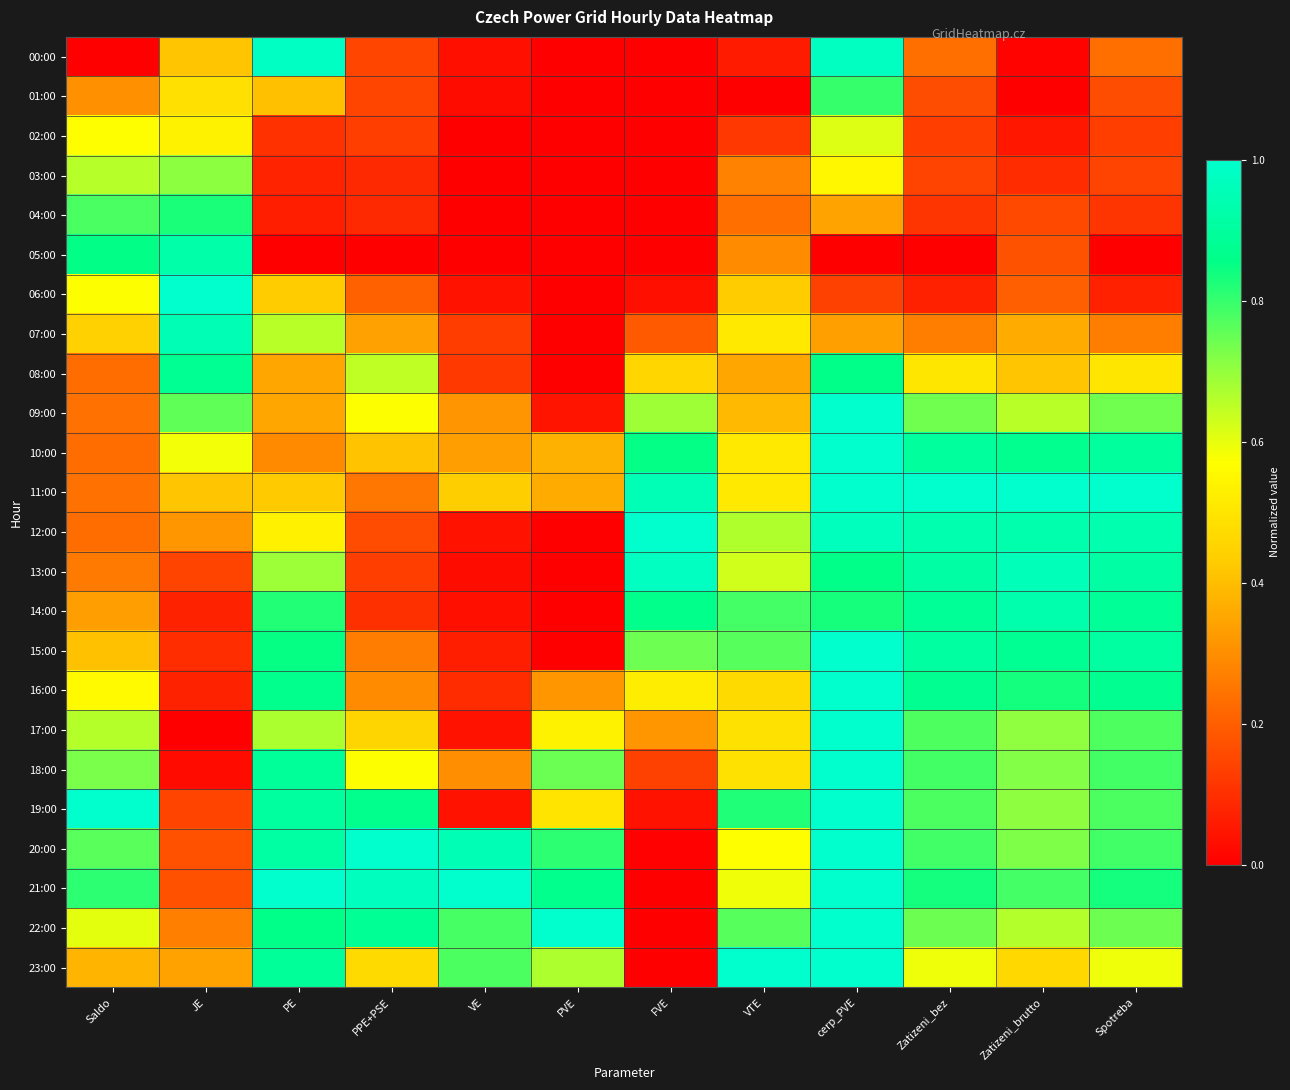

Reading left to right, list all the values displayed in this chart.

00:00: Saldo=0.0	JE=0.4	PE=1.0	PPE+PSE=0.1	VE=0.0	PVE=0.0	FVE=0.0	VTE=0.1	cerp_PVE=1.0	Zatizeni_bez=0.2	Zatizeni_brutto=0.0	Spotreba=0.2
01:00: Saldo=0.3	JE=0.5	PE=0.4	PPE+PSE=0.1	VE=0.0	PVE=0.0	FVE=0.0	VTE=0.0	cerp_PVE=0.8	Zatizeni_bez=0.2	Zatizeni_brutto=0.0	Spotreba=0.2
02:00: Saldo=0.6	JE=0.5	PE=0.1	PPE+PSE=0.1	VE=0.0	PVE=0.0	FVE=0.0	VTE=0.1	cerp_PVE=0.6	Zatizeni_bez=0.1	Zatizeni_brutto=0.0	Spotreba=0.1
03:00: Saldo=0.7	JE=0.7	PE=0.1	PPE+PSE=0.1	VE=0.0	PVE=0.0	FVE=0.0	VTE=0.3	cerp_PVE=0.5	Zatizeni_bez=0.1	Zatizeni_brutto=0.1	Spotreba=0.1
04:00: Saldo=0.8	JE=0.8	PE=0.1	PPE+PSE=0.1	VE=0.0	PVE=0.0	FVE=0.0	VTE=0.2	cerp_PVE=0.3	Zatizeni_bez=0.1	Zatizeni_brutto=0.2	Spotreba=0.1
05:00: Saldo=0.9	JE=0.9	PE=0.0	PPE+PSE=0.0	VE=0.0	PVE=0.0	FVE=0.0	VTE=0.3	cerp_PVE=0.0	Zatizeni_bez=0.0	Zatizeni_brutto=0.2	Spotreba=0.0
06:00: Saldo=0.6	JE=1.0	PE=0.4	PPE+PSE=0.2	VE=0.0	PVE=0.0	FVE=0.0	VTE=0.4	cerp_PVE=0.1	Zatizeni_bez=0.1	Zatizeni_brutto=0.2	Spotreba=0.1
07:00: Saldo=0.4	JE=1.0	PE=0.7	PPE+PSE=0.3	VE=0.1	PVE=0.0	FVE=0.2	VTE=0.5	cerp_PVE=0.3	Zatizeni_bez=0.3	Zatizeni_brutto=0.4	Spotreba=0.3
08:00: Saldo=0.2	JE=0.9	PE=0.4	PPE+PSE=0.6	VE=0.1	PVE=0.0	FVE=0.5	VTE=0.4	cerp_PVE=0.9	Zatizeni_bez=0.5	Zatizeni_brutto=0.4	Spotreba=0.5
09:00: Saldo=0.2	JE=0.8	PE=0.4	PPE+PSE=0.6	VE=0.3	PVE=0.0	FVE=0.7	VTE=0.4	cerp_PVE=1.0	Zatizeni_bez=0.7	Zatizeni_brutto=0.7	Spotreba=0.7
10:00: Saldo=0.2	JE=0.6	PE=0.3	PPE+PSE=0.4	VE=0.3	PVE=0.4	FVE=0.9	VTE=0.5	cerp_PVE=1.0	Zatizeni_bez=0.9	Zatizeni_brutto=0.9	Spotreba=0.9
11:00: Saldo=0.2	JE=0.4	PE=0.4	PPE+PSE=0.2	VE=0.4	PVE=0.4	FVE=1.0	VTE=0.5	cerp_PVE=1.0	Zatizeni_bez=1.0	Zatizeni_brutto=1.0	Spotreba=1.0
12:00: Saldo=0.2	JE=0.3	PE=0.5	PPE+PSE=0.2	VE=0.0	PVE=0.0	FVE=1.0	VTE=0.7	cerp_PVE=1.0	Zatizeni_bez=0.9	Zatizeni_brutto=0.9	Spotreba=0.9
13:00: Saldo=0.3	JE=0.1	PE=0.7	PPE+PSE=0.1	VE=0.0	PVE=0.0	FVE=1.0	VTE=0.6	cerp_PVE=0.9	Zatizeni_bez=0.9	Zatizeni_brutto=1.0	Spotreba=0.9
14:00: Saldo=0.3	JE=0.1	PE=0.8	PPE+PSE=0.1	VE=0.0	PVE=0.0	FVE=0.9	VTE=0.8	cerp_PVE=0.8	Zatizeni_bez=0.9	Zatizeni_brutto=0.9	Spotreba=0.9
15:00: Saldo=0.4	JE=0.1	PE=0.9	PPE+PSE=0.3	VE=0.1	PVE=0.0	FVE=0.7	VTE=0.8	cerp_PVE=1.0	Zatizeni_bez=0.9	Zatizeni_brutto=0.9	Spotreba=0.9
16:00: Saldo=0.6	JE=0.1	PE=0.9	PPE+PSE=0.3	VE=0.1	PVE=0.3	FVE=0.5	VTE=0.5	cerp_PVE=1.0	Zatizeni_bez=0.9	Zatizeni_brutto=0.8	Spotreba=0.9
17:00: Saldo=0.7	JE=0.0	PE=0.7	PPE+PSE=0.5	VE=0.0	PVE=0.5	FVE=0.3	VTE=0.5	cerp_PVE=1.0	Zatizeni_bez=0.8	Zatizeni_brutto=0.7	Spotreba=0.8
18:00: Saldo=0.7	JE=0.0	PE=0.9	PPE+PSE=0.6	VE=0.3	PVE=0.7	FVE=0.1	VTE=0.5	cerp_PVE=1.0	Zatizeni_bez=0.8	Zatizeni_brutto=0.7	Spotreba=0.8
19:00: Saldo=1.0	JE=0.1	PE=0.9	PPE+PSE=0.9	VE=0.0	PVE=0.5	FVE=0.0	VTE=0.8	cerp_PVE=1.0	Zatizeni_bez=0.8	Zatizeni_brutto=0.7	Spotreba=0.8
20:00: Saldo=0.8	JE=0.2	PE=0.9	PPE+PSE=1.0	VE=1.0	PVE=0.8	FVE=0.0	VTE=0.6	cerp_PVE=1.0	Zatizeni_bez=0.8	Zatizeni_brutto=0.7	Spotreba=0.8
21:00: Saldo=0.8	JE=0.2	PE=1.0	PPE+PSE=1.0	VE=1.0	PVE=0.9	FVE=0.0	VTE=0.6	cerp_PVE=1.0	Zatizeni_bez=0.8	Zatizeni_brutto=0.8	Spotreba=0.8
22:00: Saldo=0.6	JE=0.3	PE=0.9	PPE+PSE=0.9	VE=0.8	PVE=1.0	FVE=0.0	VTE=0.8	cerp_PVE=1.0	Zatizeni_bez=0.7	Zatizeni_brutto=0.7	Spotreba=0.7
23:00: Saldo=0.4	JE=0.3	PE=0.9	PPE+PSE=0.5	VE=0.8	PVE=0.7	FVE=0.0	VTE=1.0	cerp_PVE=1.0	Zatizeni_bez=0.6	Zatizeni_brutto=0.5	Spotreba=0.6